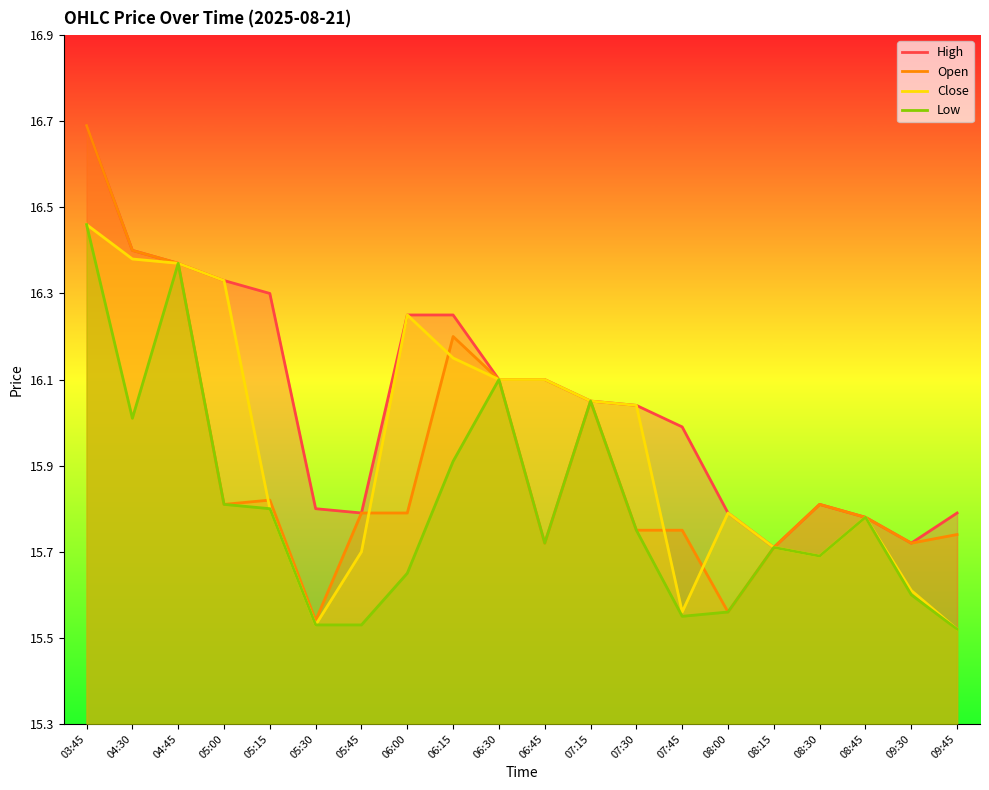

True or false: Open has a value of 15.6 at 08:00.

True